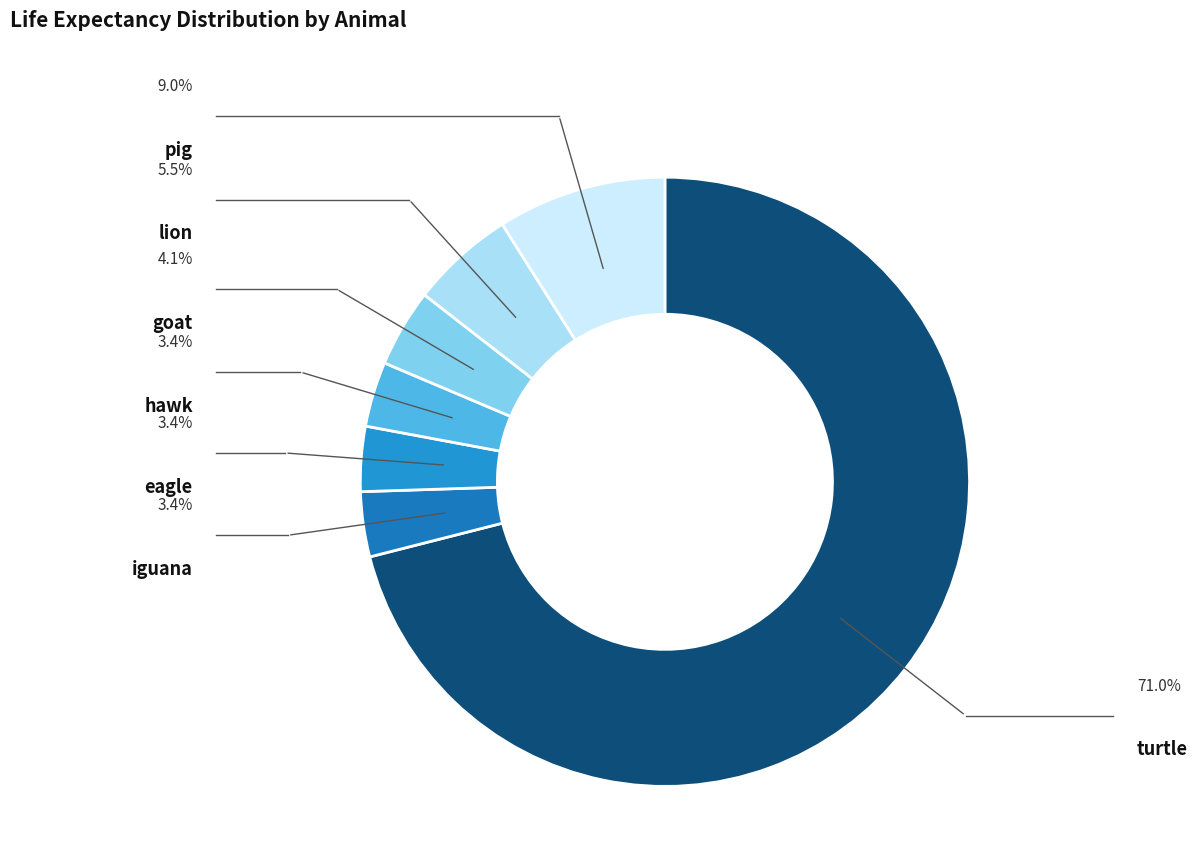

Rank the categories by value from highest to lowest.

turtle, pig, lion, goat, iguana, eagle, hawk